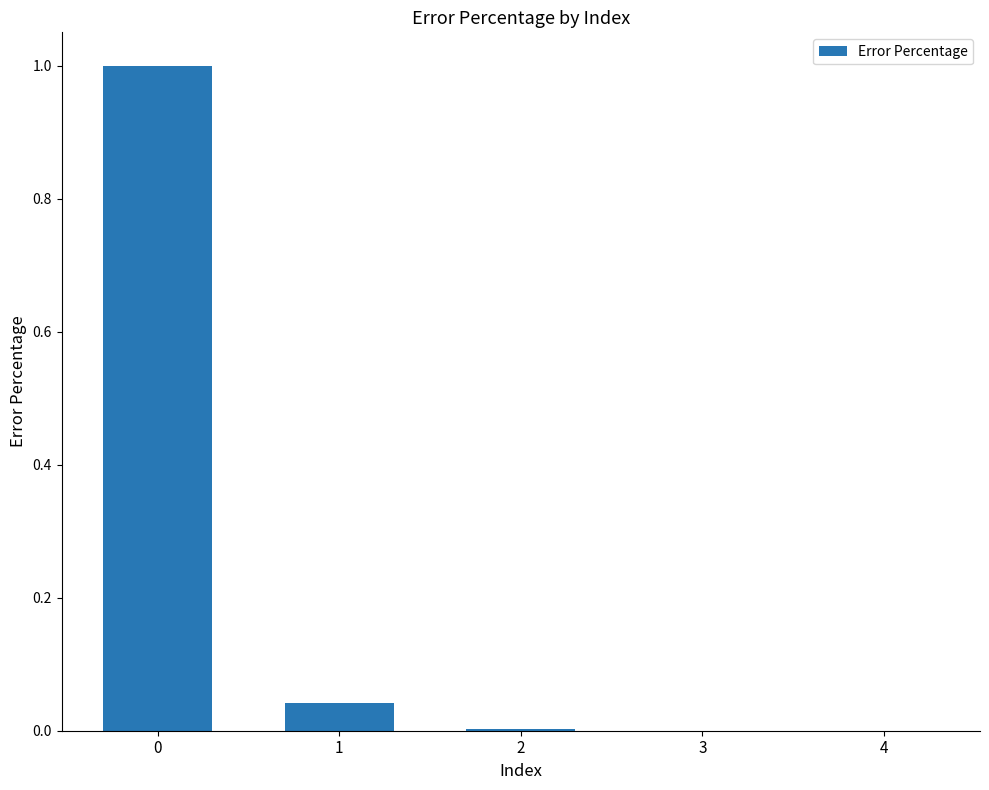

True or false: the data shows 0.0 at 4.

True